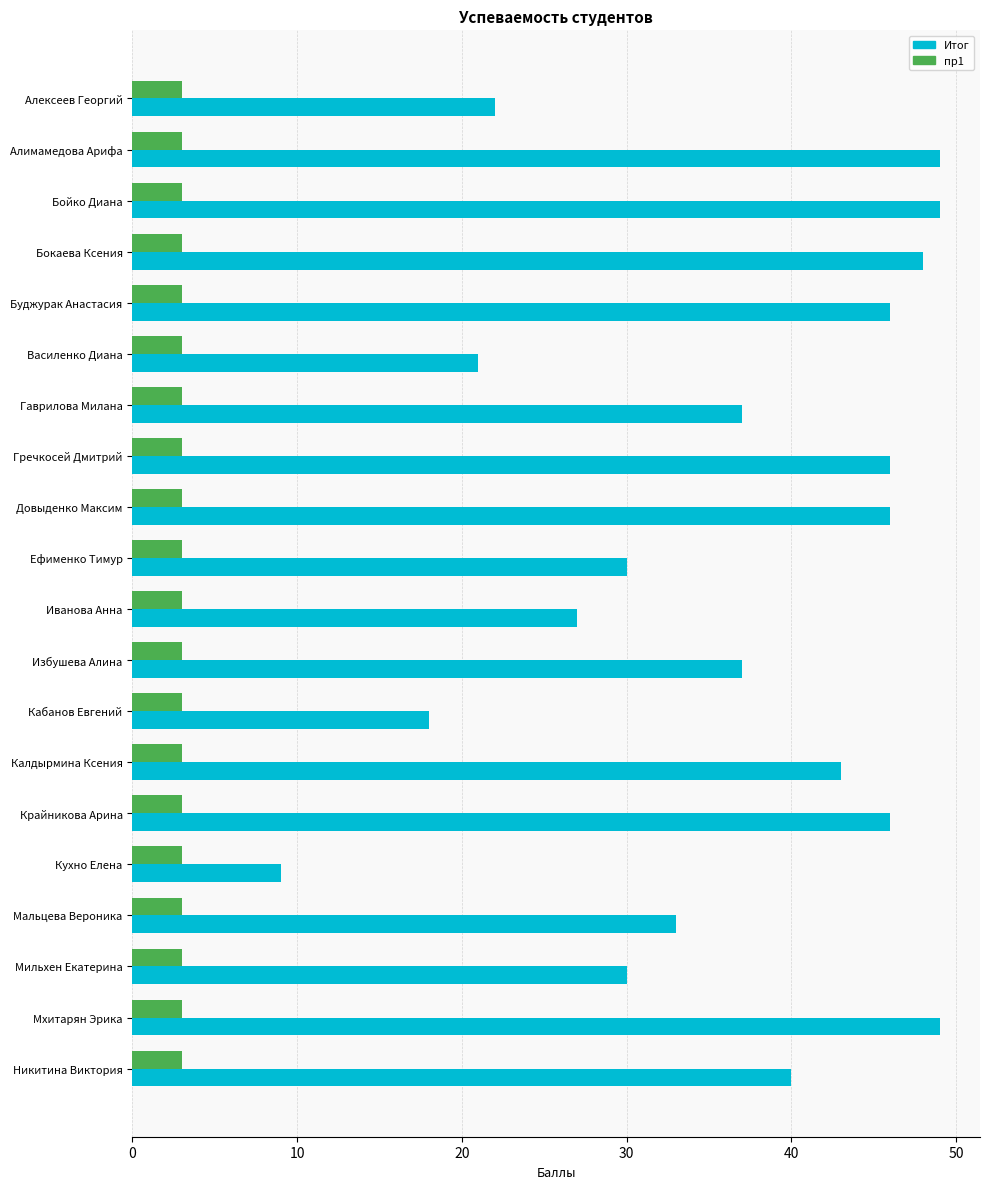

Rank the series by their maximum value, from lowest to highest.

пр1, Итог